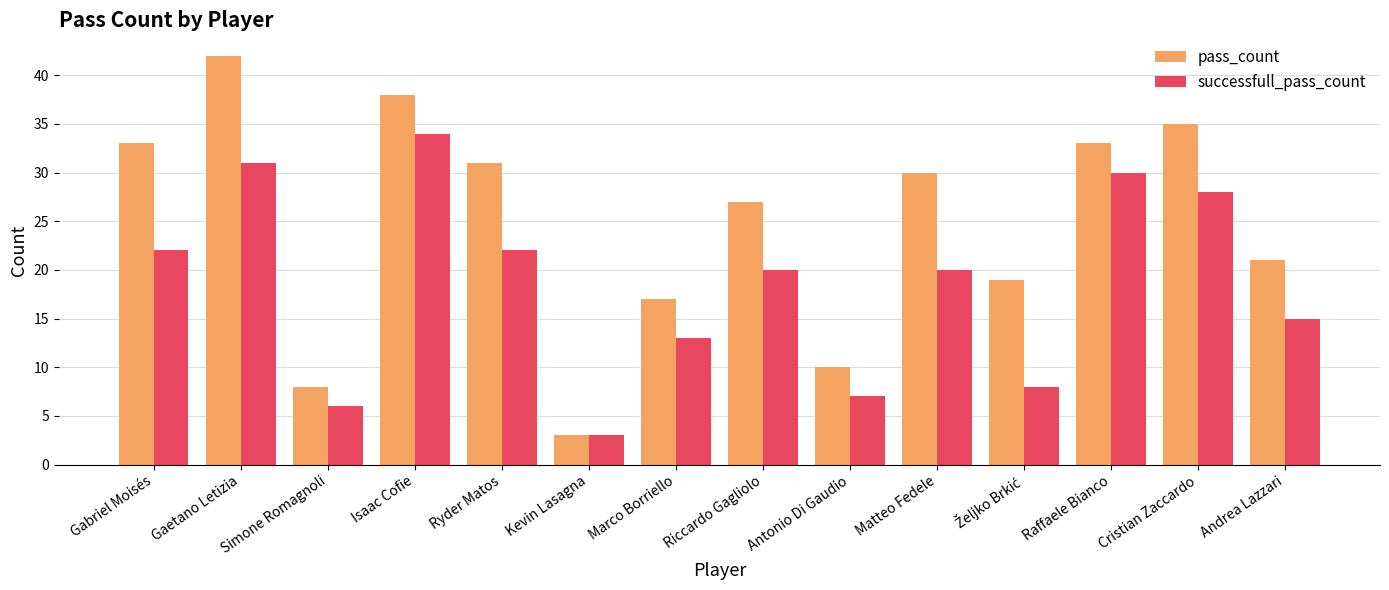

Which label corresponds to the smallest value in the chart?

Kevin Lasagna